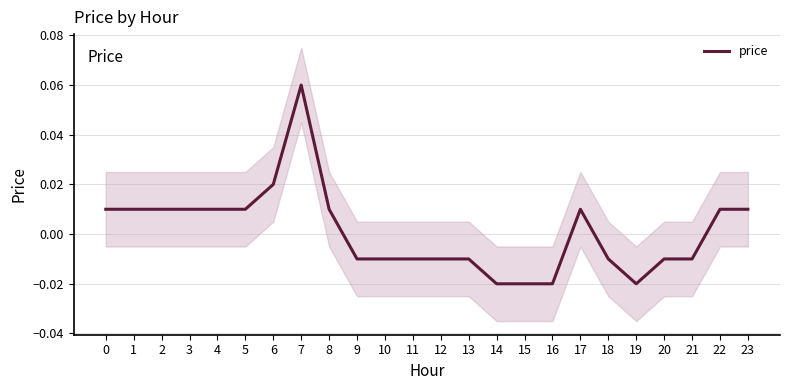

True or false: there are more than 1 points higher than both neighbors.

True